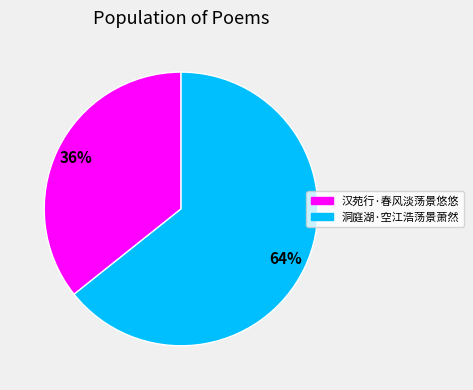

To the nearest percent, what portion does 洞庭湖·空江浩荡景萧然 represent?

64%